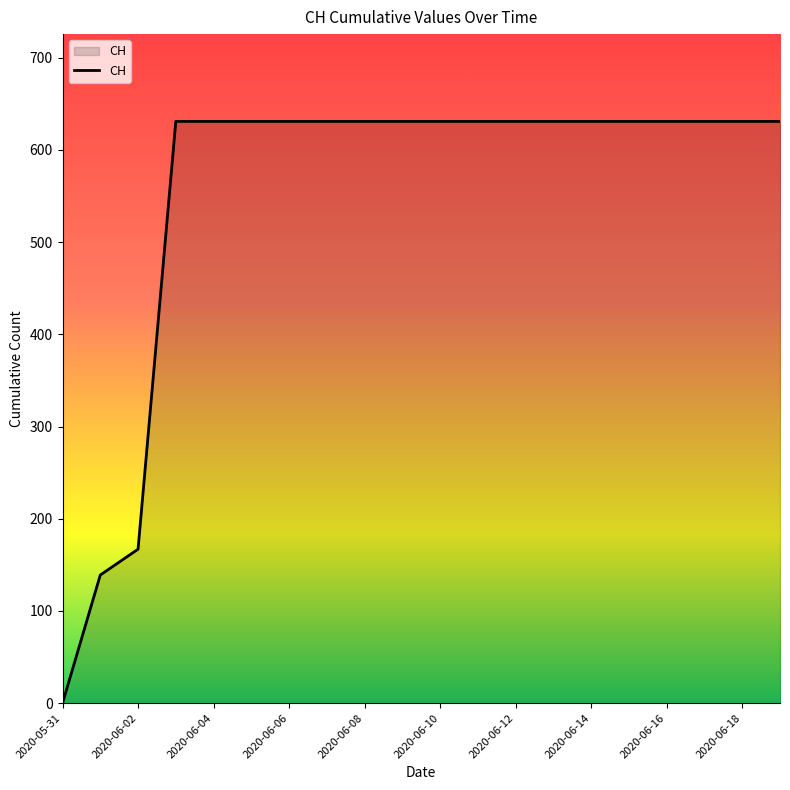

What is the difference between the maximum and minimum values?

631